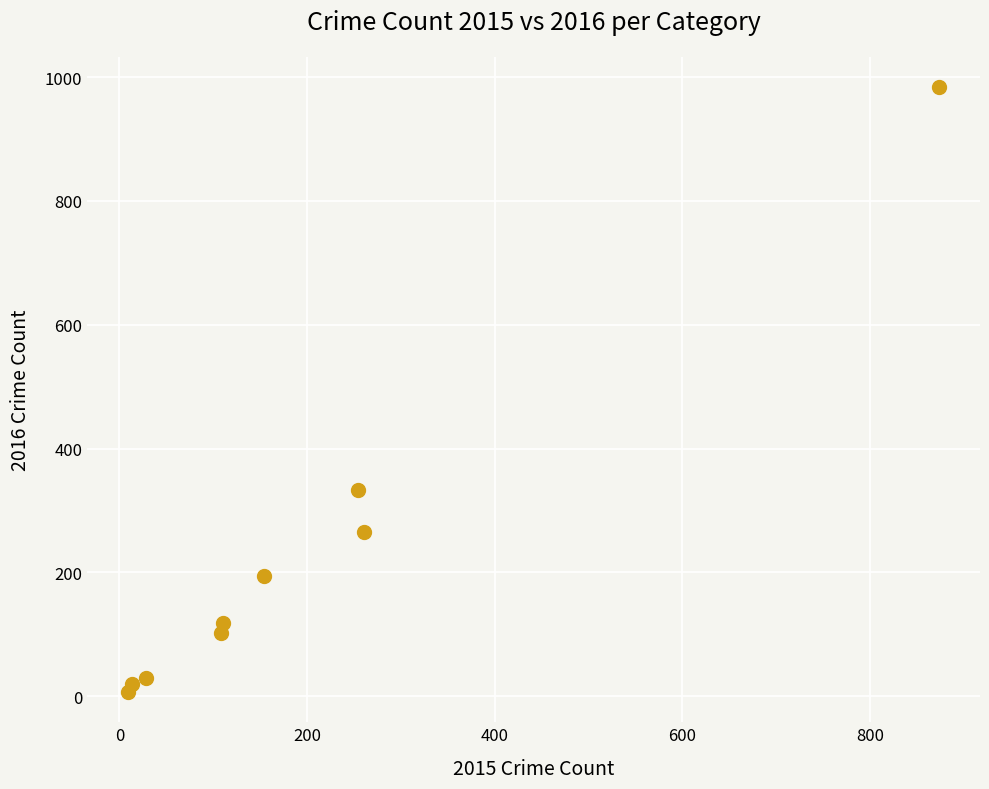

What is the range of Y values (max minus min)?

977